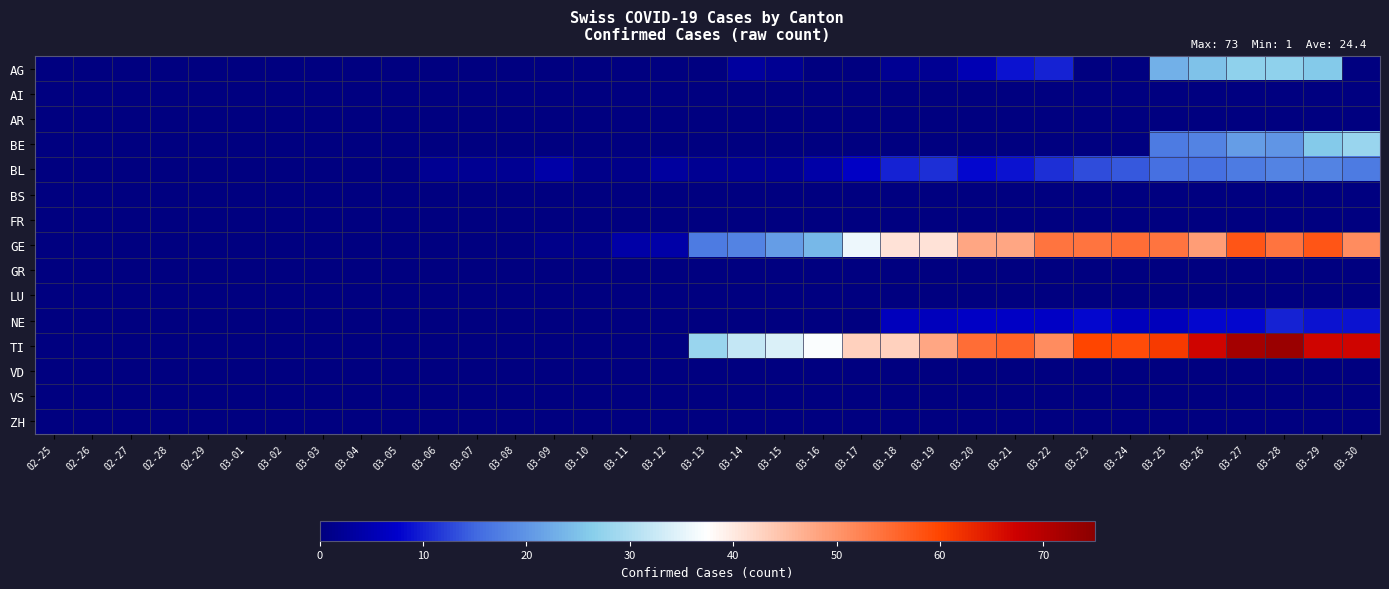

Rank the series by their maximum value, from highest to lowest.

TI, GE, BE, AG, BL, NE, AI, AR, BS, FR, GR, LU, VD, VS, ZH